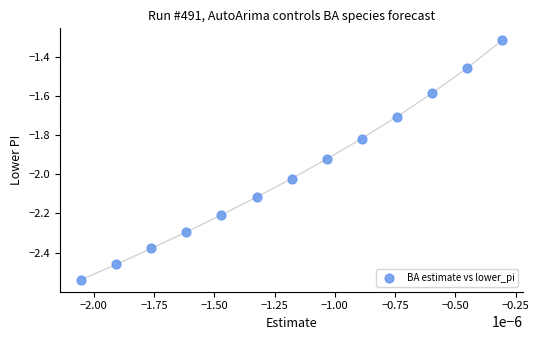

What is the range of Y values (max minus min)?

1.2